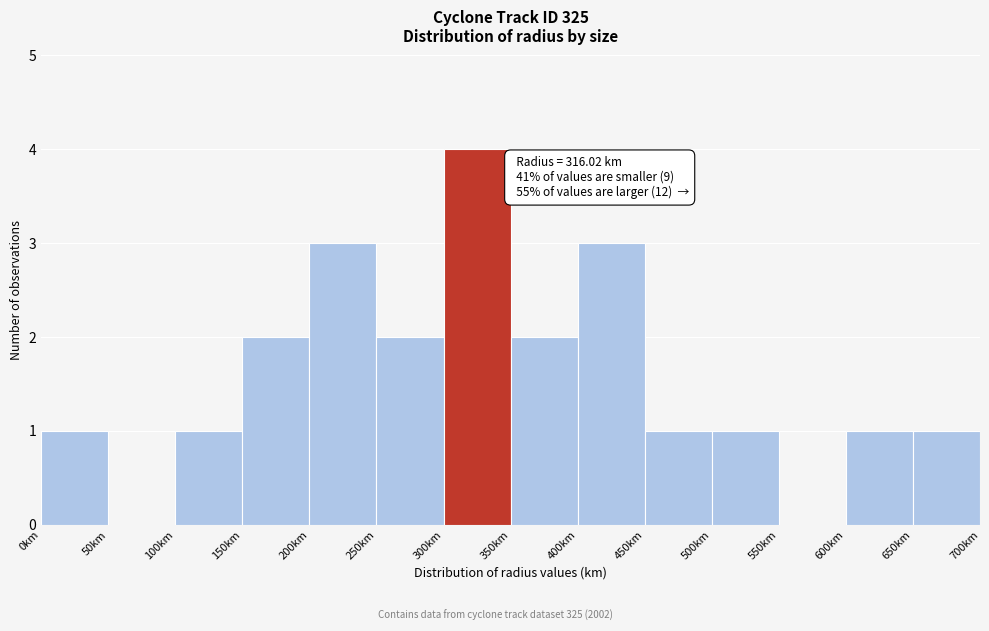

Over which range of the x-axis is the bar tallest?

300 to 350